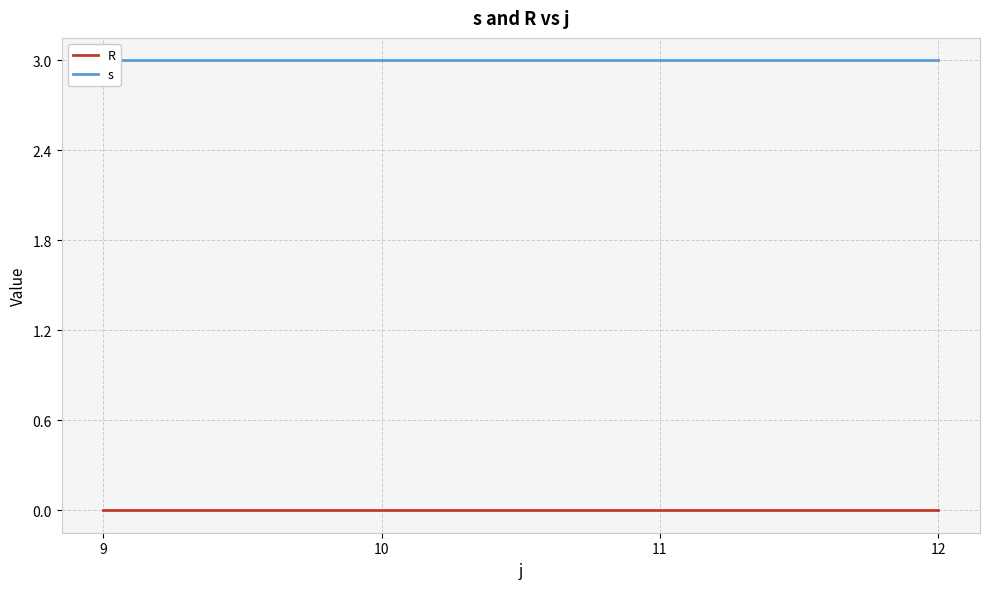

Rank the categories by s value from highest to lowest.

9, 10, 11, 12